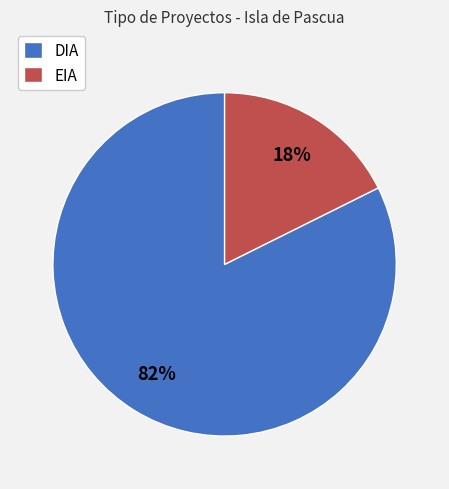

Is it true that DIA is 82% of the pie?

True